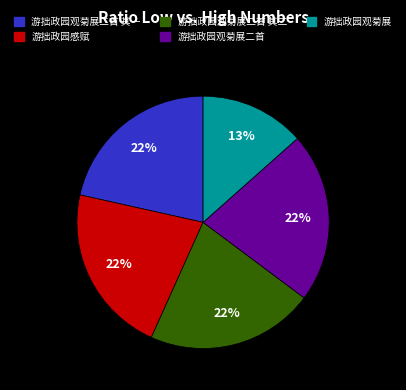

Count the number of slices in the pie.

5